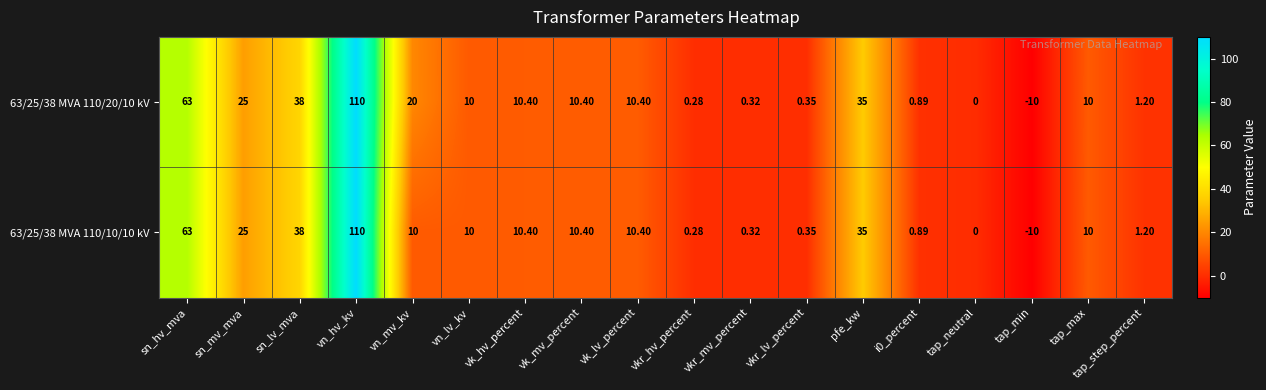

At which category is the sum across all series the highest?

vn_hv_kv